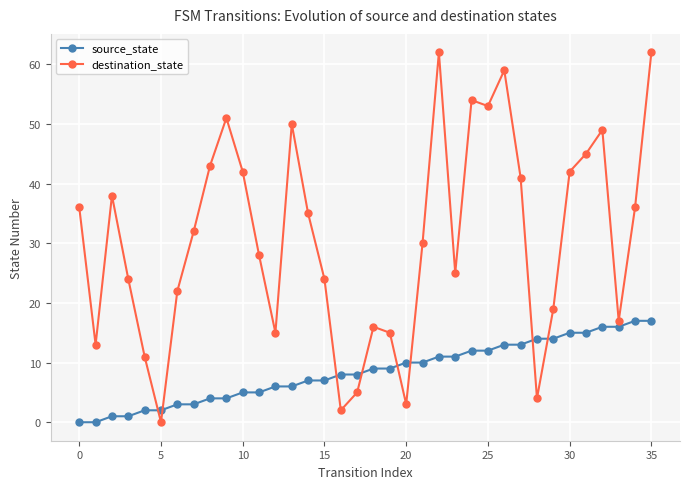

What is the maximum value for destination_state?

62